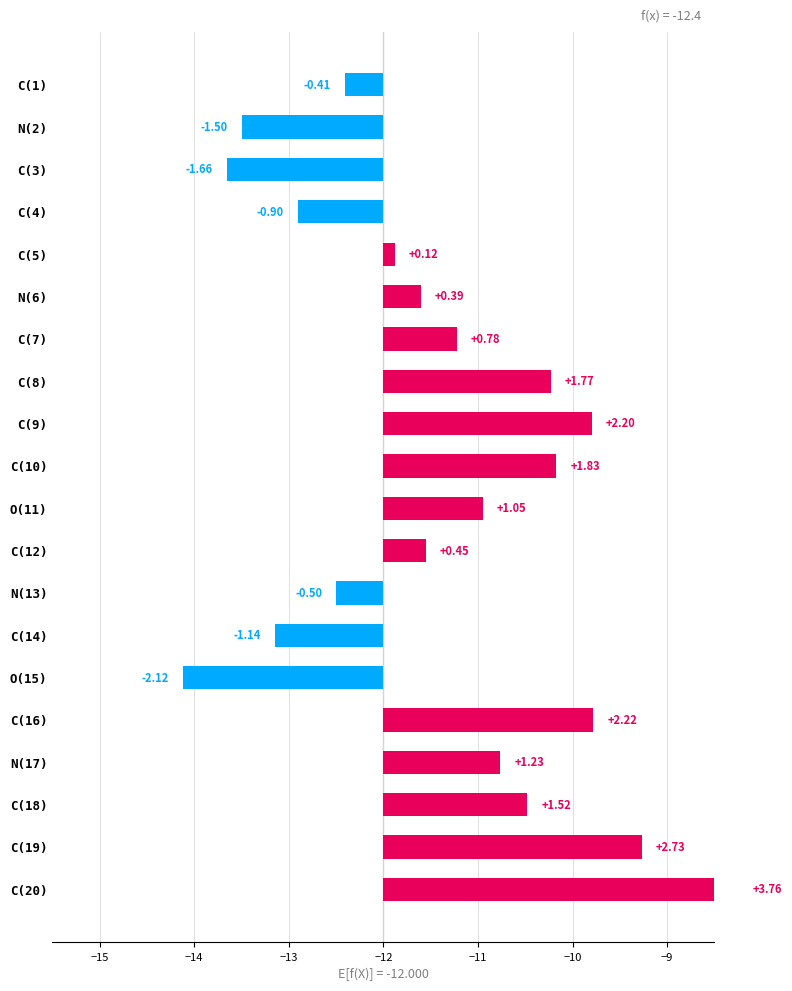

Count the number of values greater than 0.

13